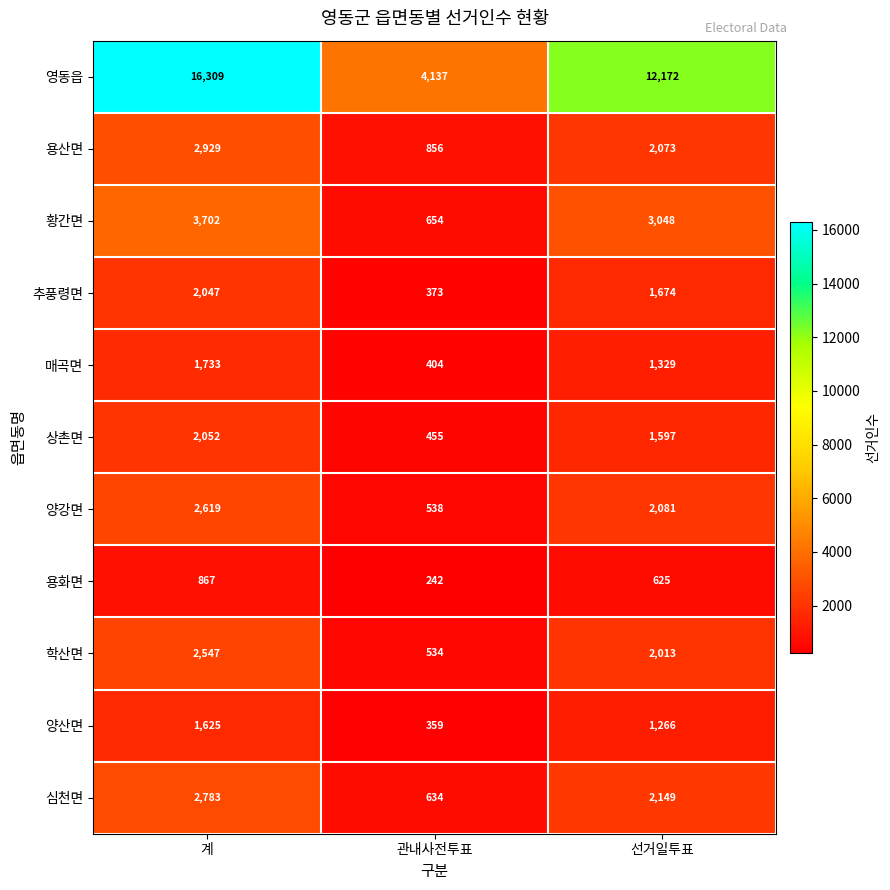

List the labels in order of 용산면 value, largest first.

계, 선거일투표, 관내사전투표